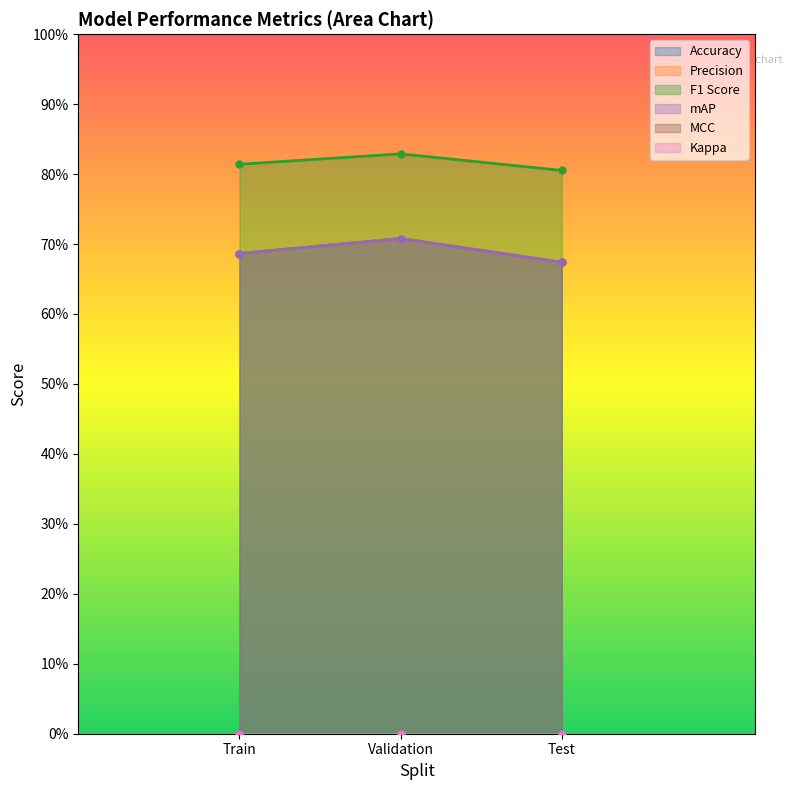

Which series changed the most between Train and Validation?

Accuracy